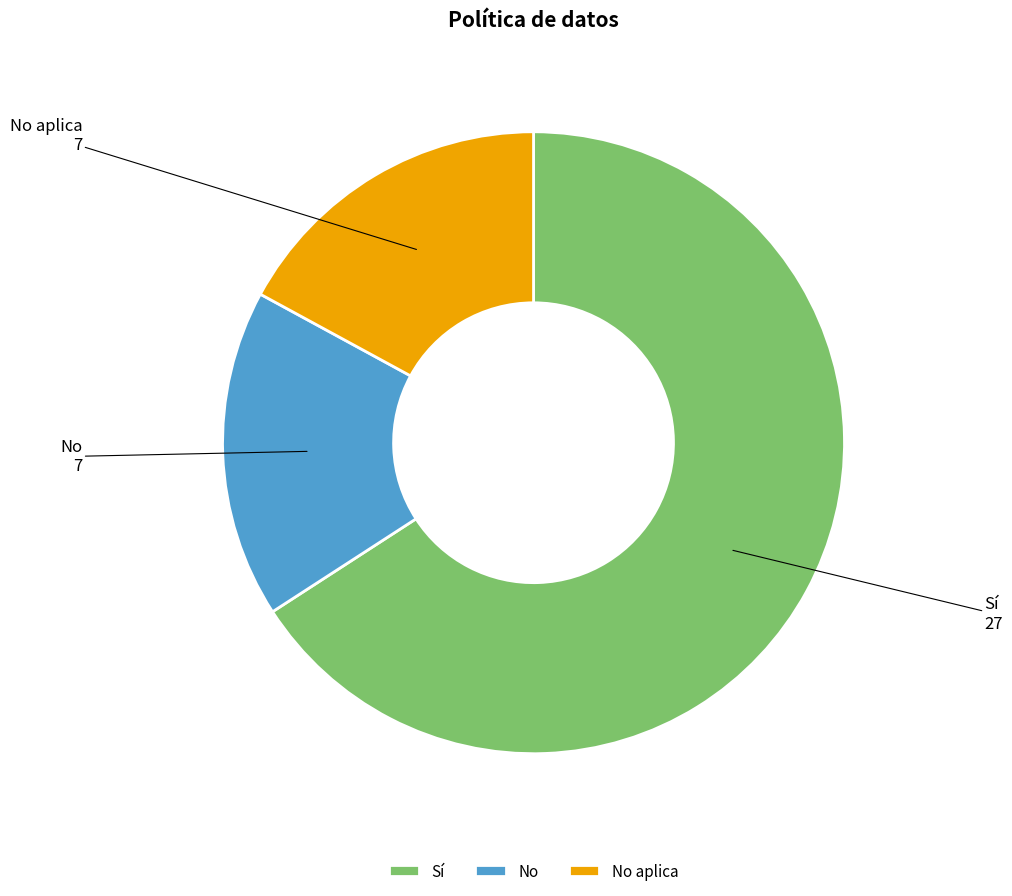

How many slices are in this pie chart?

3